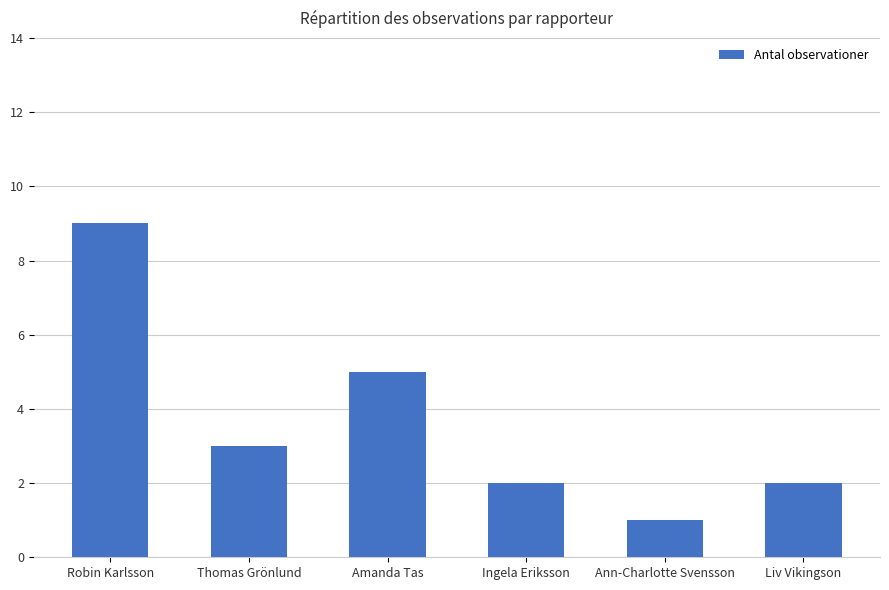

What is the sum of the values at Ingela Eriksson and Robin Karlsson?

11